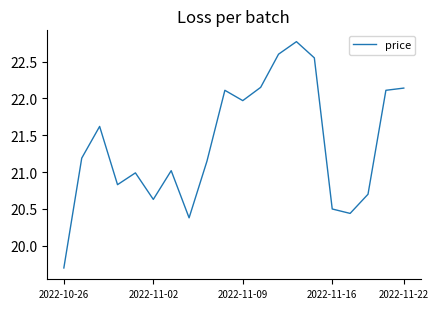

What is the minimum value shown in the chart?

19.7